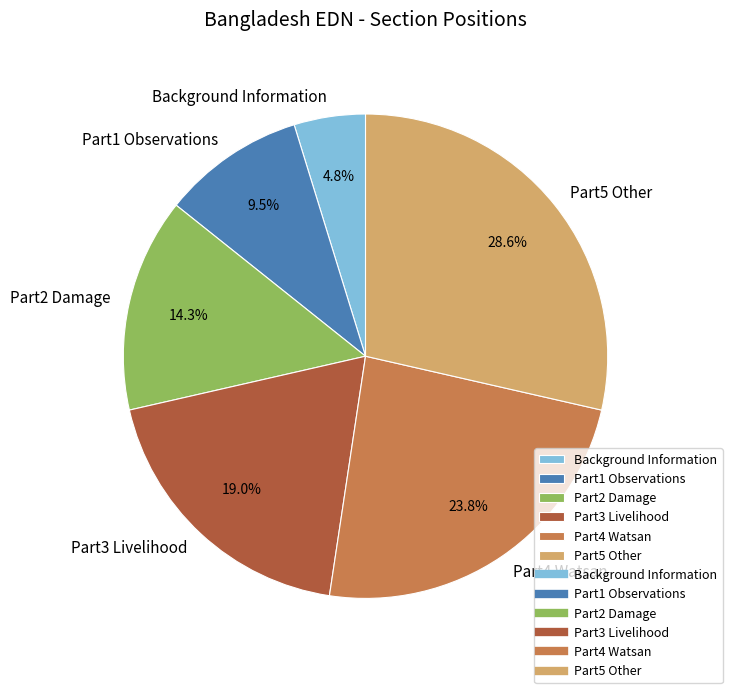

Between Part2 Damage and Part1 Observations, which is larger?

Part2 Damage